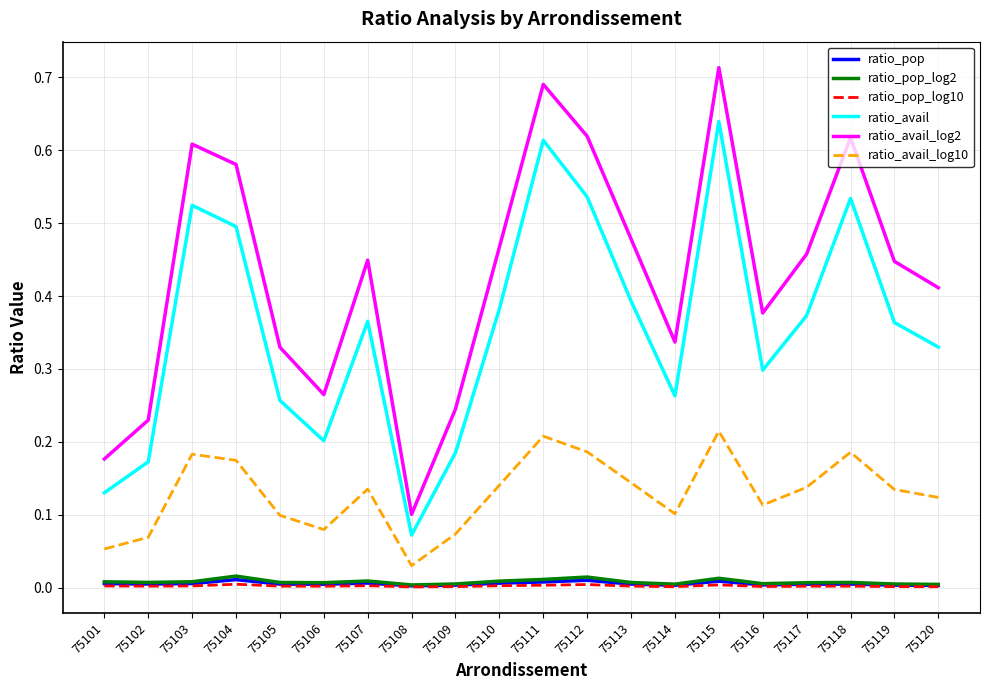

The ratio_pop_log2 series shows 0.0 at 75115. True or false?

True